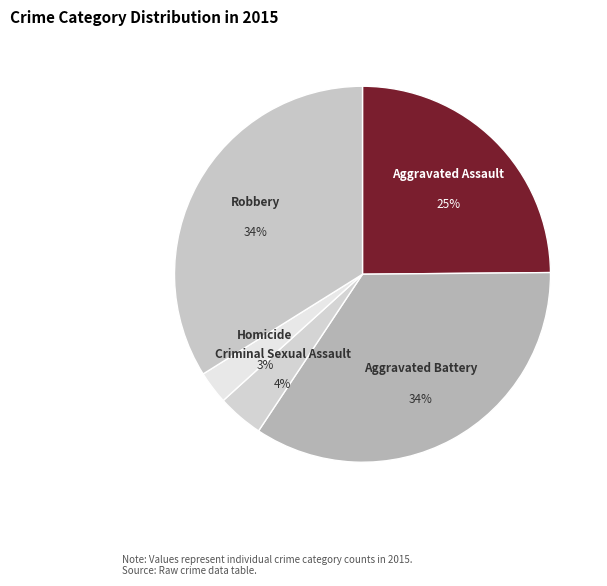

True or false: Aggravated Assault accounts for 17% of the total.

False